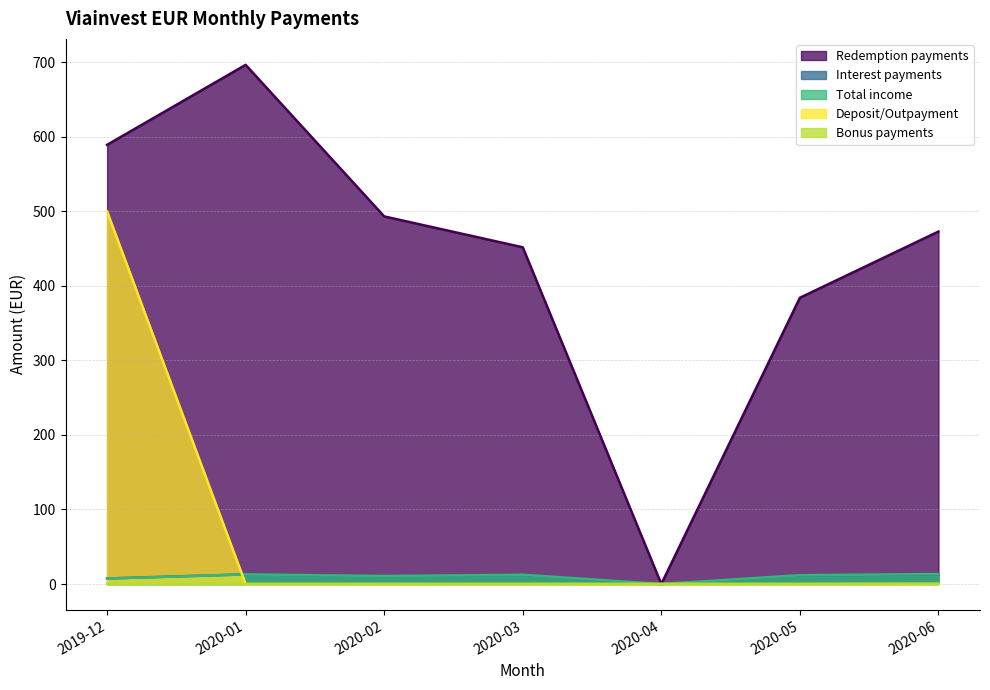

What is the highest value of the Deposit/Outpayment series?

500.0